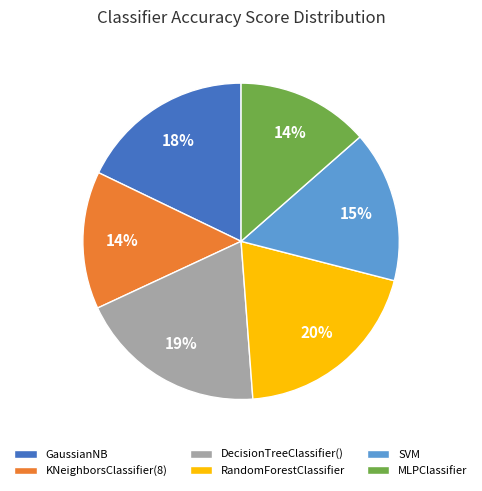

What percentage is the RandomForestClassifier slice, to the nearest percent?

20%